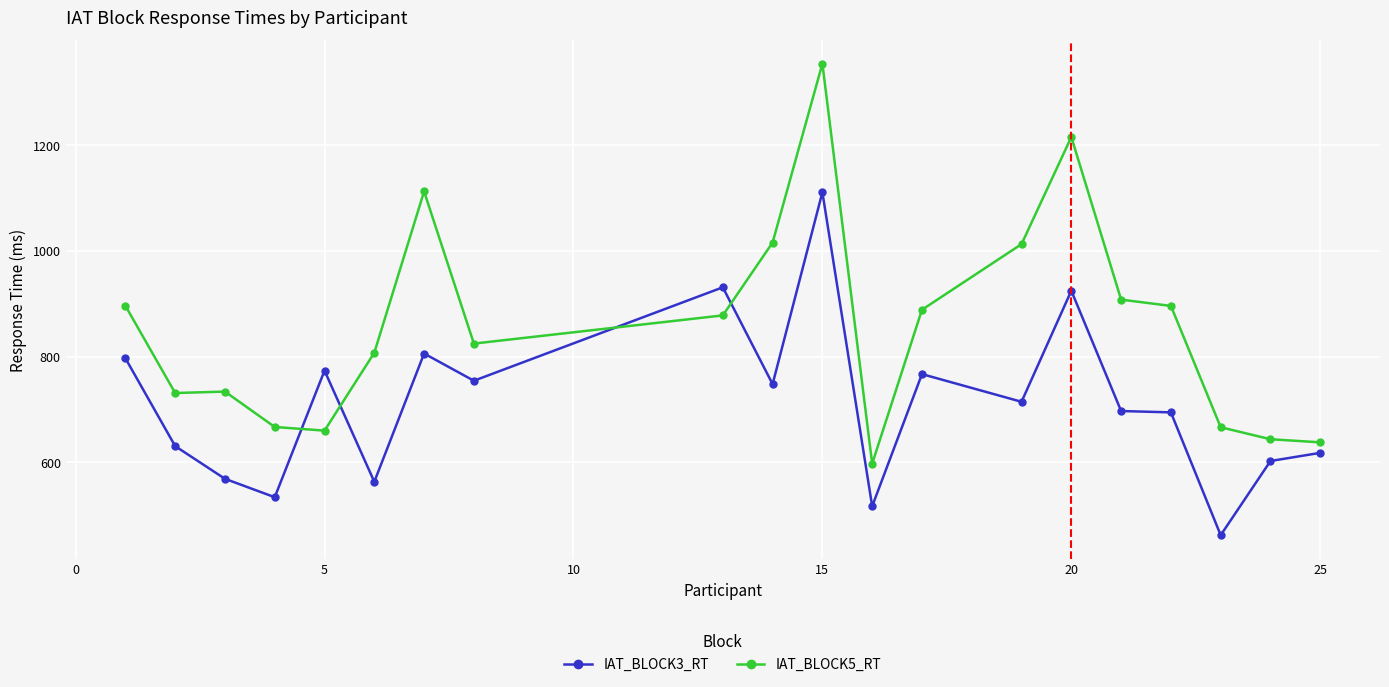

List the series in order of their peak value, highest first.

IAT_BLOCK5_RT, IAT_BLOCK3_RT